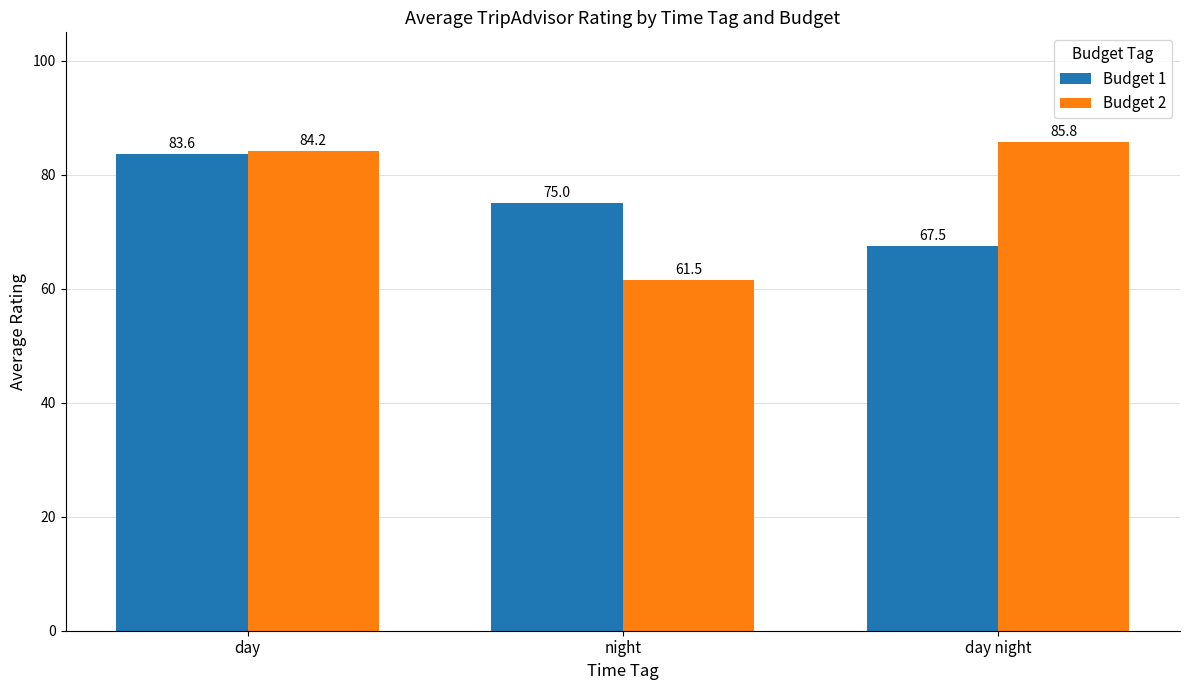

The value of Budget 2 at night is 61.5. True or false?

True